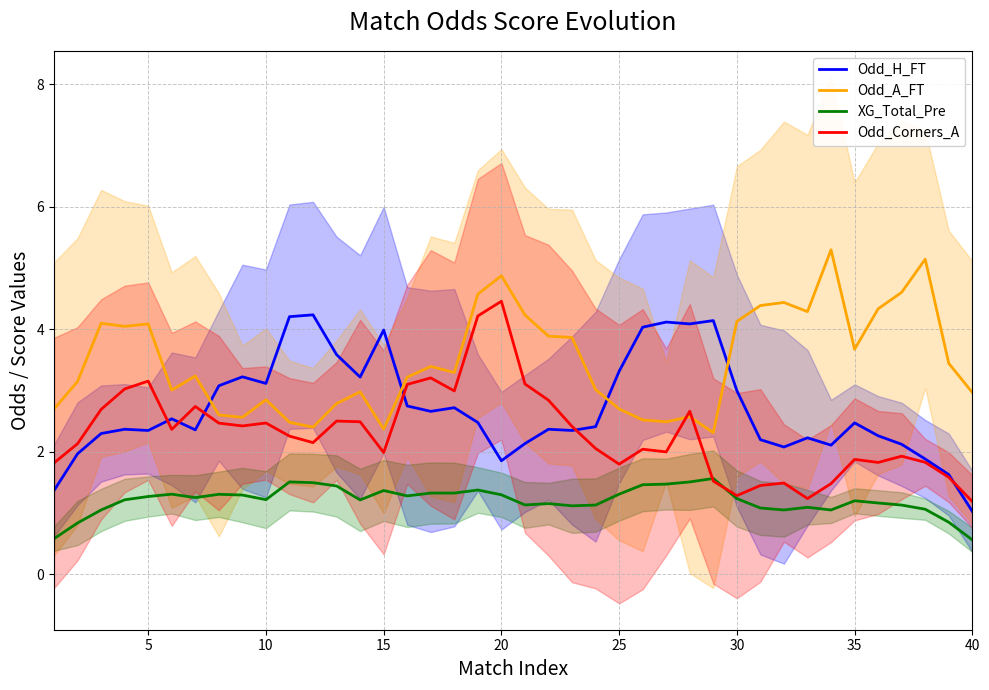

True or false: XG_Total_Pre has a value of 1.2 at 10.

True